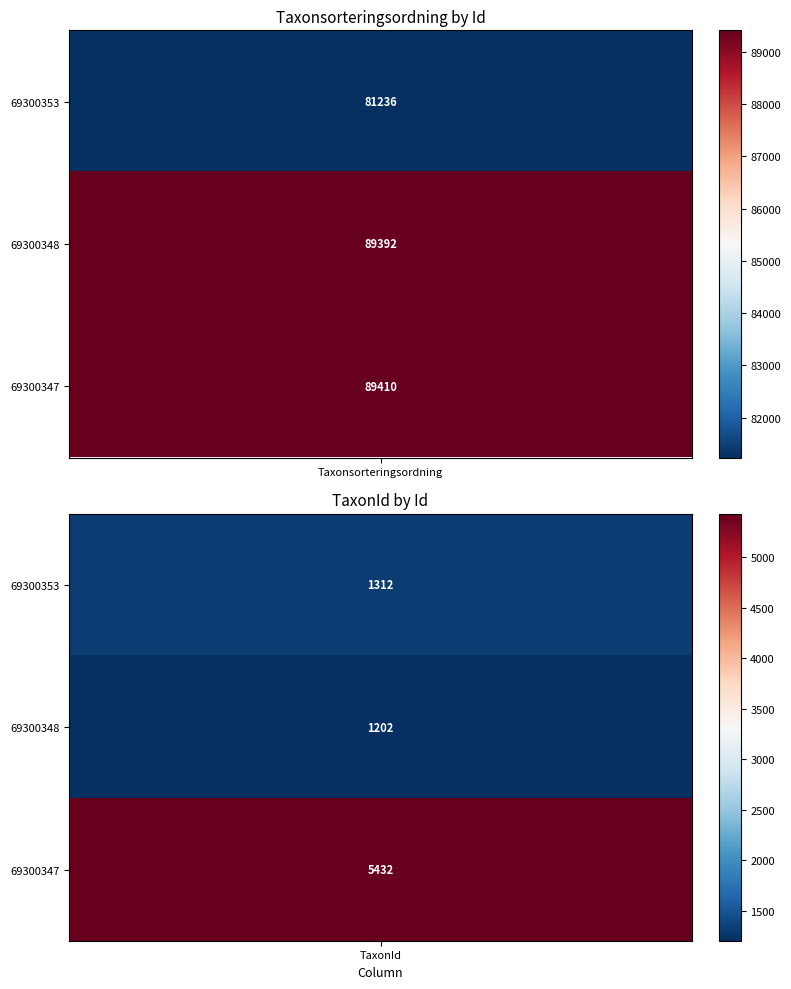

Is it true that 69300353 equals 81236 at 0?

True